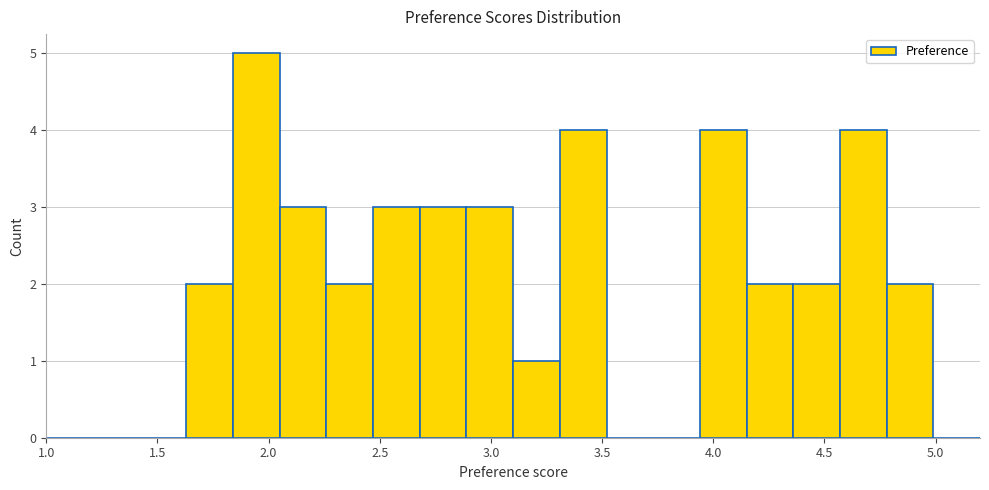

Over which range of the x-axis is the bar tallest?

1.84 to 2.05